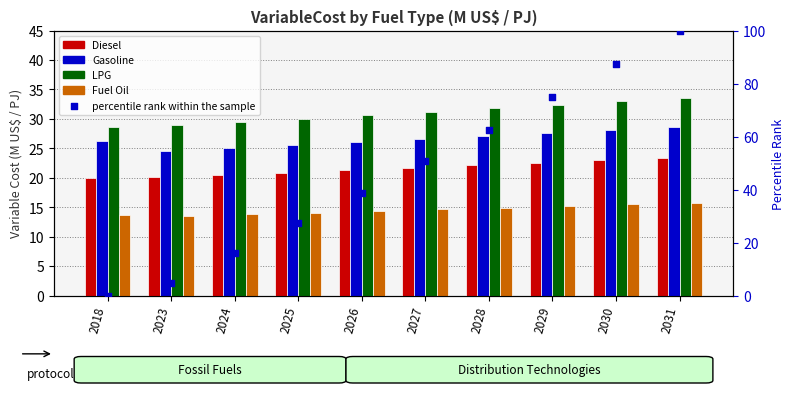

Which series has the largest Y range (max minus min)?

percentile rank within the sample